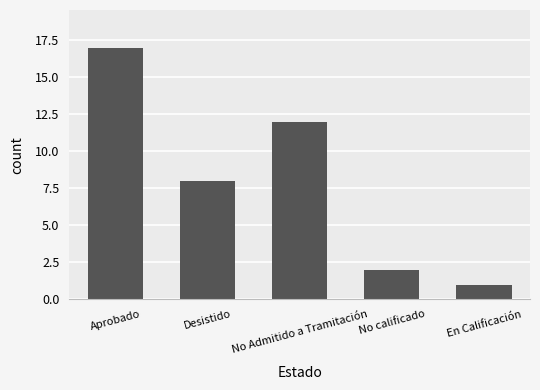

What is the sum of the values at Desistido and Aprobado?

25